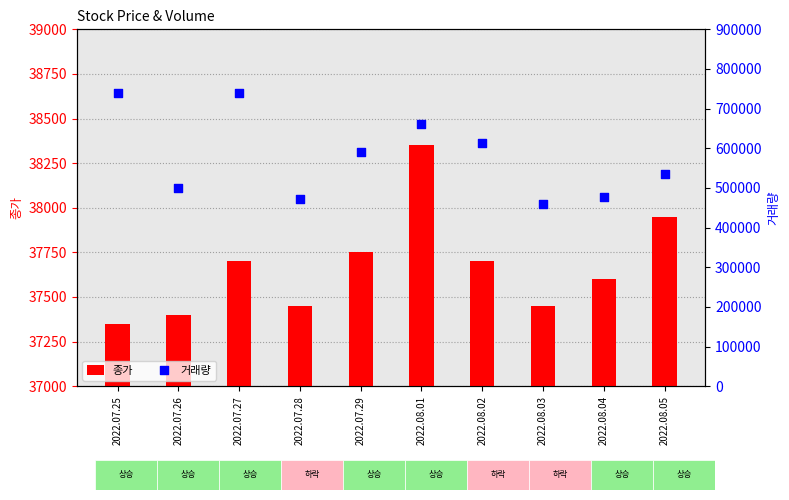

What is the total value across all series at 2022.08.02?

650533